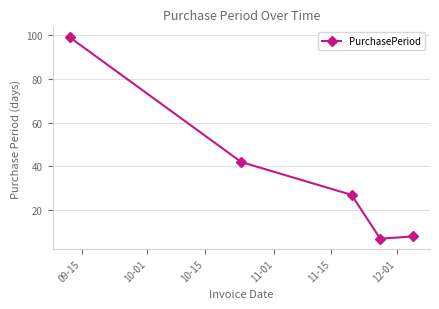

What is the minimum value shown in the chart?

7